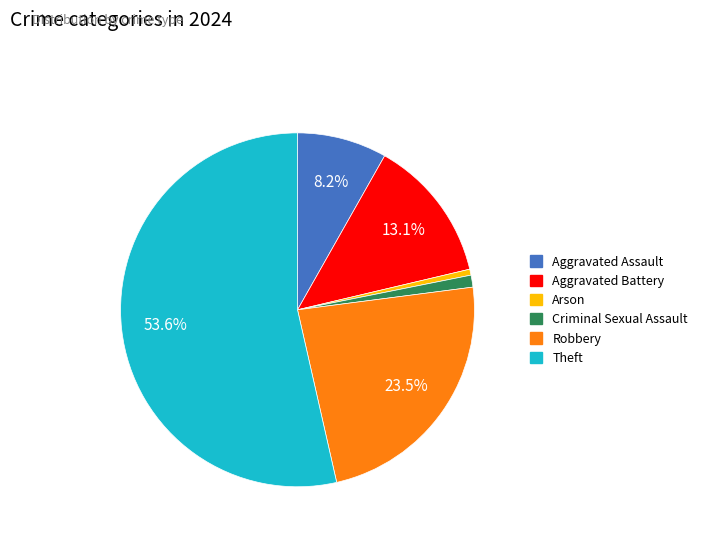

Does any single category account for the majority?

Yes